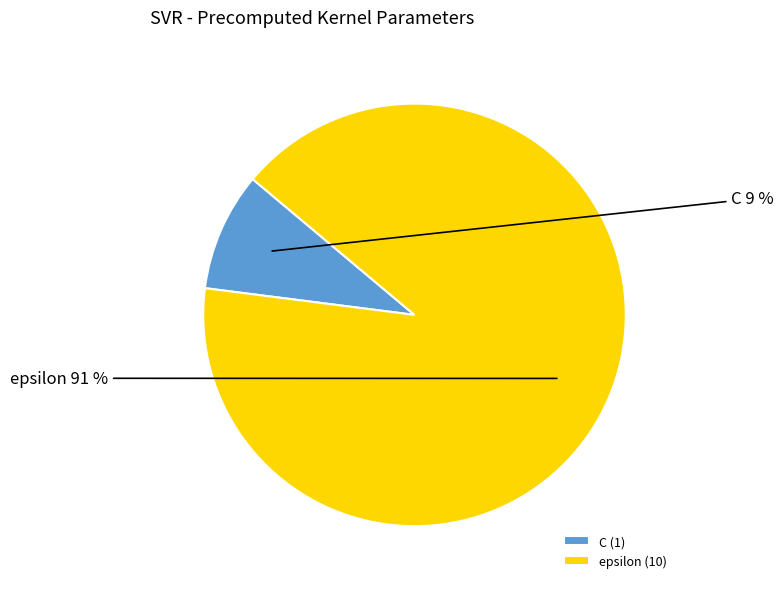

Does any single category account for the majority?

Yes